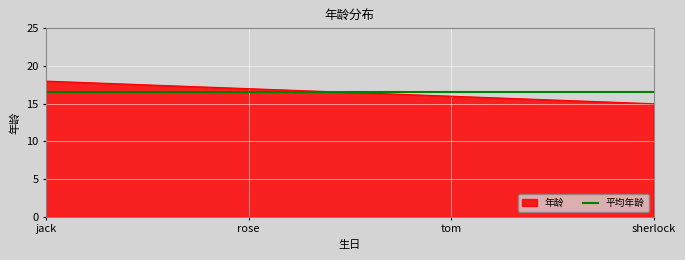

List the series in order of their peak value, highest first.

年龄, 平均年龄